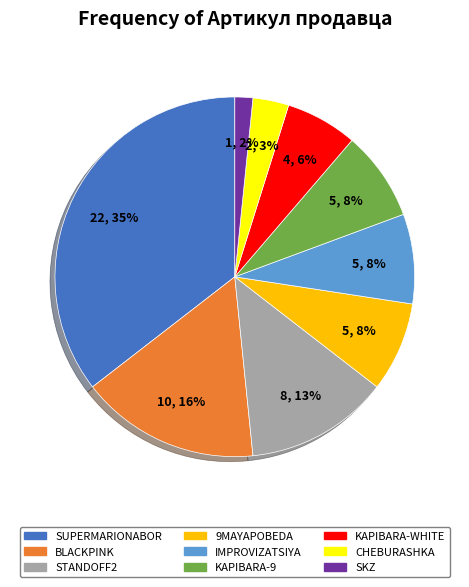

Is it true that IMPROVIZATSIYA is 8% of the pie?

True